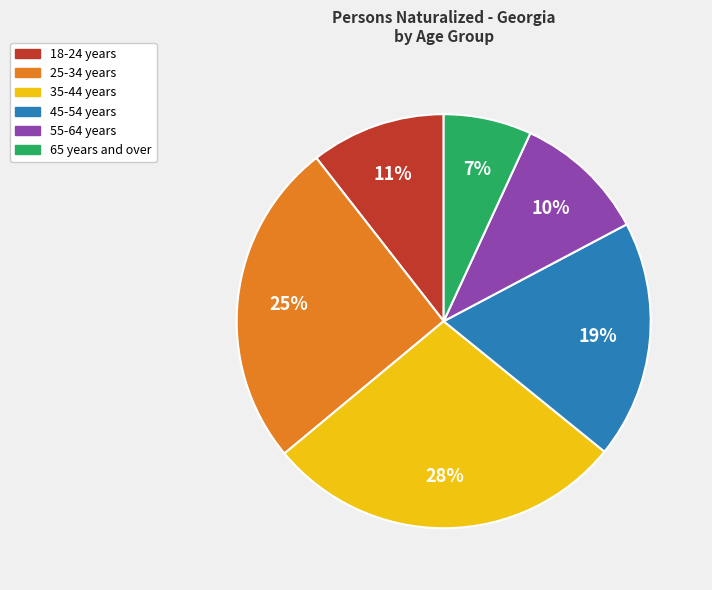

Which slice is the smallest?

65 years and over